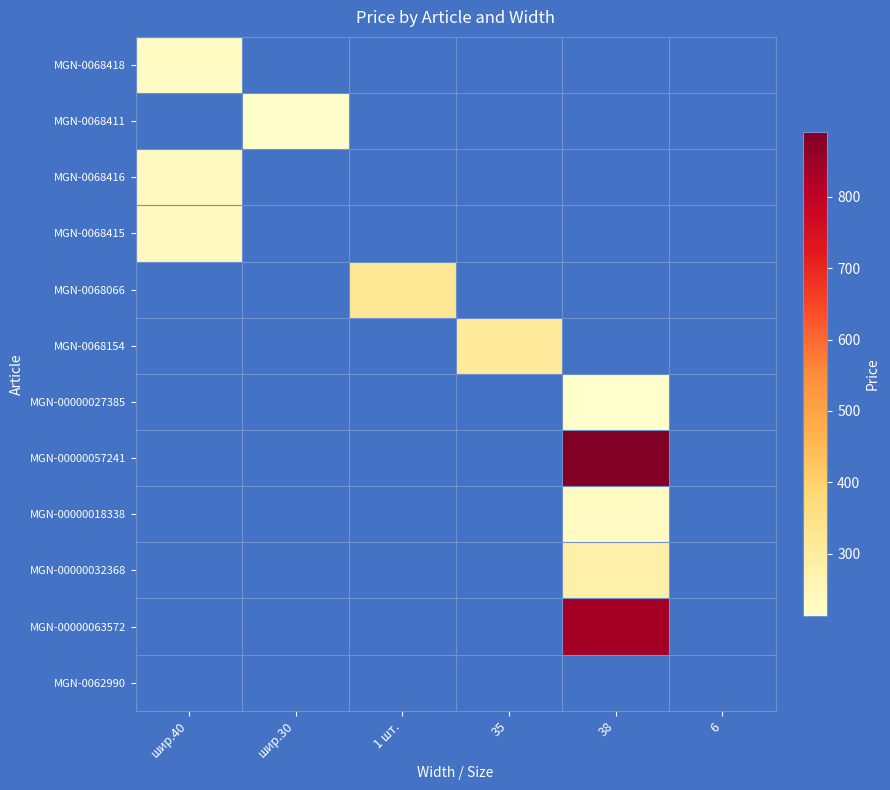

Reading left to right, what are all the values shown in this chart?

MGN-0068418: шир.40=230.0	шир.30=0.0	1 шт.=0.0	35=0.0	38=0.0	6=0.0
MGN-0068411: шир.40=0.0	шир.30=217.4	1 шт.=0.0	35=0.0	38=0.0	6=0.0
MGN-0068416: шир.40=238.1	шир.30=0.0	1 шт.=0.0	35=0.0	38=0.0	6=0.0
MGN-0068415: шир.40=238.1	шир.30=0.0	1 шт.=0.0	35=0.0	38=0.0	6=0.0
MGN-0068066: шир.40=0.0	шир.30=0.0	1 шт.=316.3	35=0.0	38=0.0	6=0.0
MGN-0068154: шир.40=0.0	шир.30=0.0	1 шт.=0.0	35=310.5	38=0.0	6=0.0
MGN-00000027385: шир.40=0.0	шир.30=0.0	1 шт.=0.0	35=0.0	38=212.8	6=0.0
MGN-00000057241: шир.40=0.0	шир.30=0.0	1 шт.=0.0	35=0.0	38=891.3	6=0.0
MGN-00000018338: шир.40=0.0	шир.30=0.0	1 шт.=0.0	35=0.0	38=231.2	6=0.0
MGN-00000032368: шир.40=0.0	шир.30=0.0	1 шт.=0.0	35=0.0	38=279.5	6=0.0
MGN-00000063572: шир.40=0.0	шир.30=0.0	1 шт.=0.0	35=0.0	38=839.5	6=0.0
MGN-0062990: шир.40=0.0	шир.30=0.0	1 шт.=0.0	35=0.0	38=0.0	6=0.0